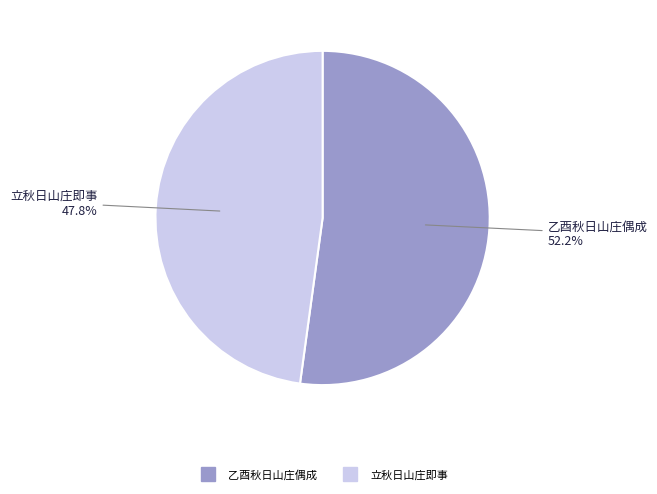

What is the majority slice?

乙酉秋日山庄偶成